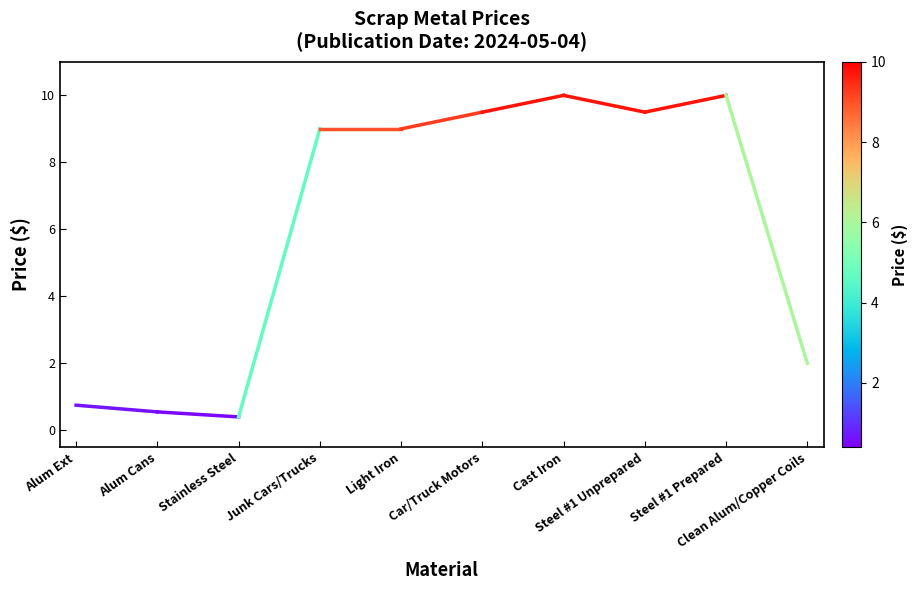

What is the label of the 2nd point from the right?

Alum Ext